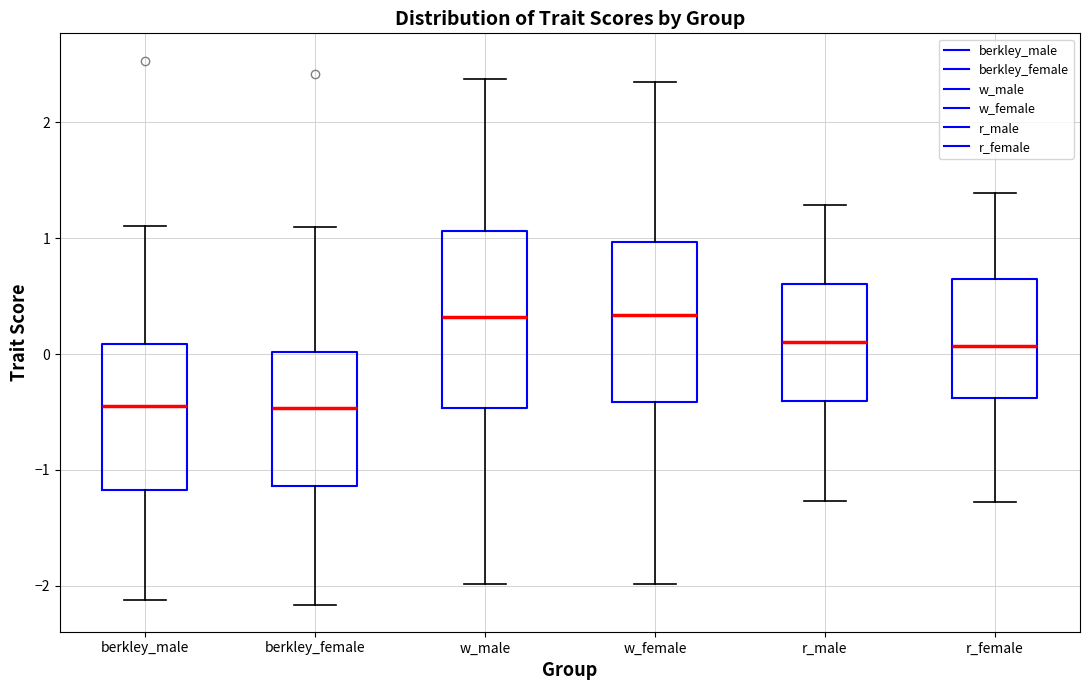

Reading left to right, read every box against the y-axis: the position of its median line, the range the box covers, and the ends of its whiskers. The values are not printed on the chart, so give them approximately, as read against the axis.

berkley_male: median -0.4, box -1.2 to 0.1, whiskers -2.1 to 1.1
berkley_female: median -0.5, box -1.1 to 0.0, whiskers -2.2 to 1.1
w_male: median 0.3, box -0.5 to 1.1, whiskers -2.0 to 2.4
w_female: median 0.3, box -0.4 to 1.0, whiskers -2.0 to 2.3
r_male: median 0.1, box -0.4 to 0.6, whiskers -1.3 to 1.3
r_female: median 0.1, box -0.4 to 0.6, whiskers -1.3 to 1.4